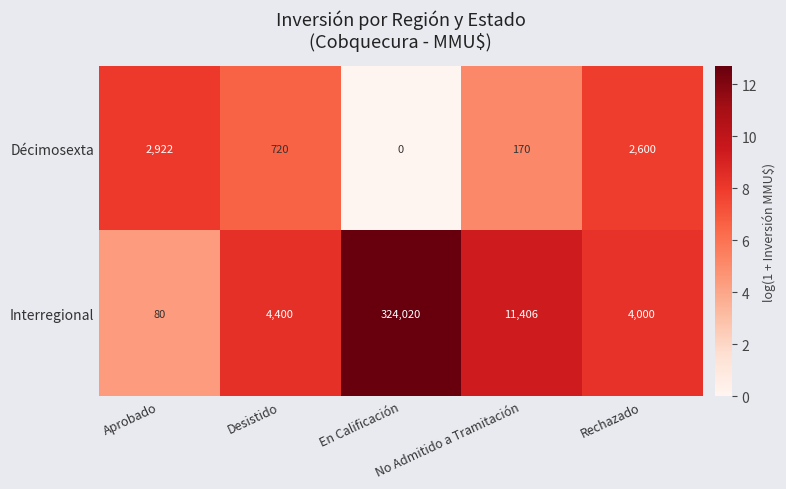

List the series in order of their overall mean, highest first.

Interregional, Décimosexta